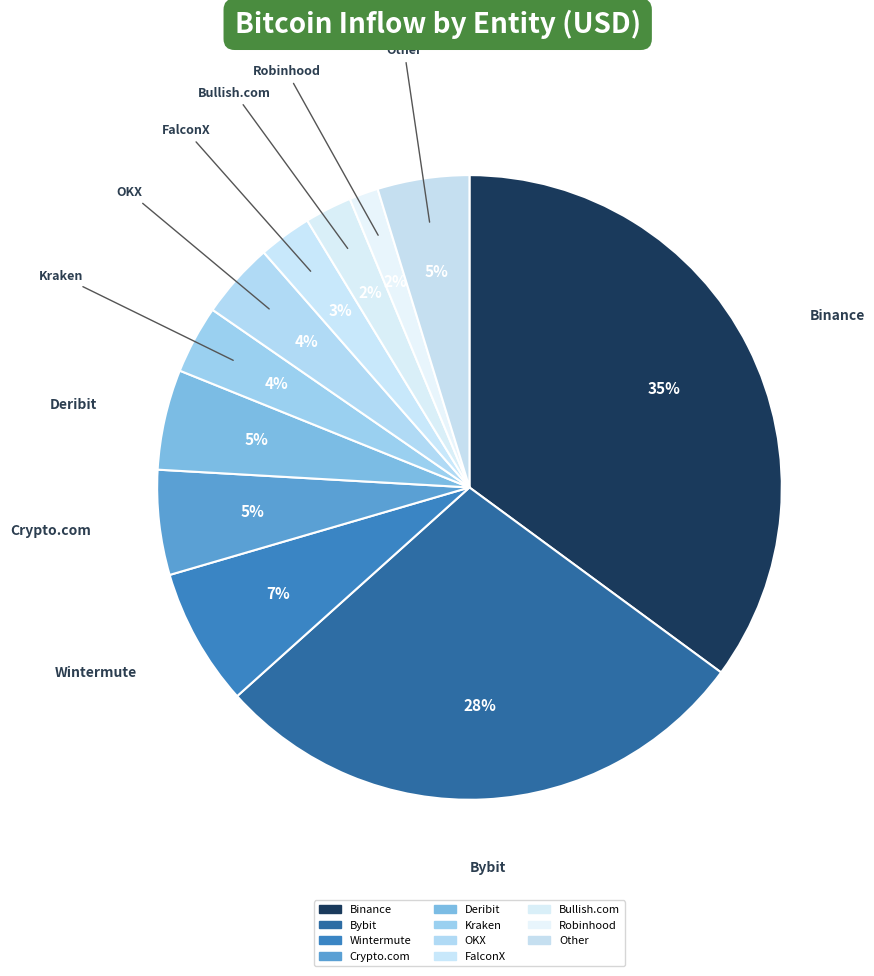

What percentage is the Wintermute slice, to the nearest percent?

7%